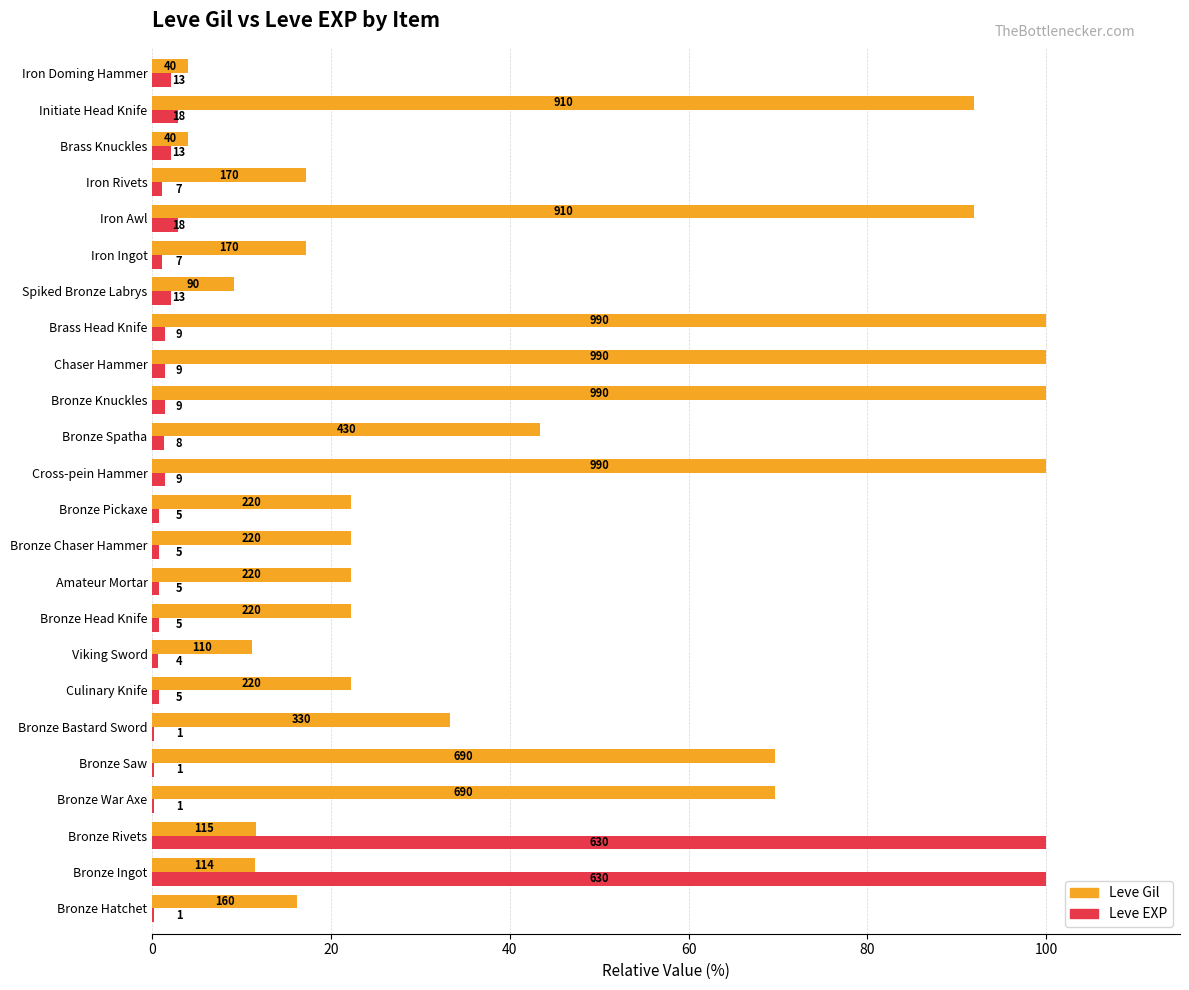

Reading right to left, extract all data points from this chart.

Leve Gil: 4.0	91.9	4.0	17.2	91.9	17.2	9.1	100.0	100.0	100.0	43.4	100.0	22.2	22.2	22.2	22.2	11.1	22.2	33.3	69.7	69.7	11.6	11.5	16.2
Leve EXP: 2.1	2.9	2.1	1.1	2.9	1.1	2.1	1.4	1.4	1.4	1.3	1.4	0.8	0.8	0.8	0.8	0.6	0.8	0.2	0.2	0.2	100.0	100.0	0.2